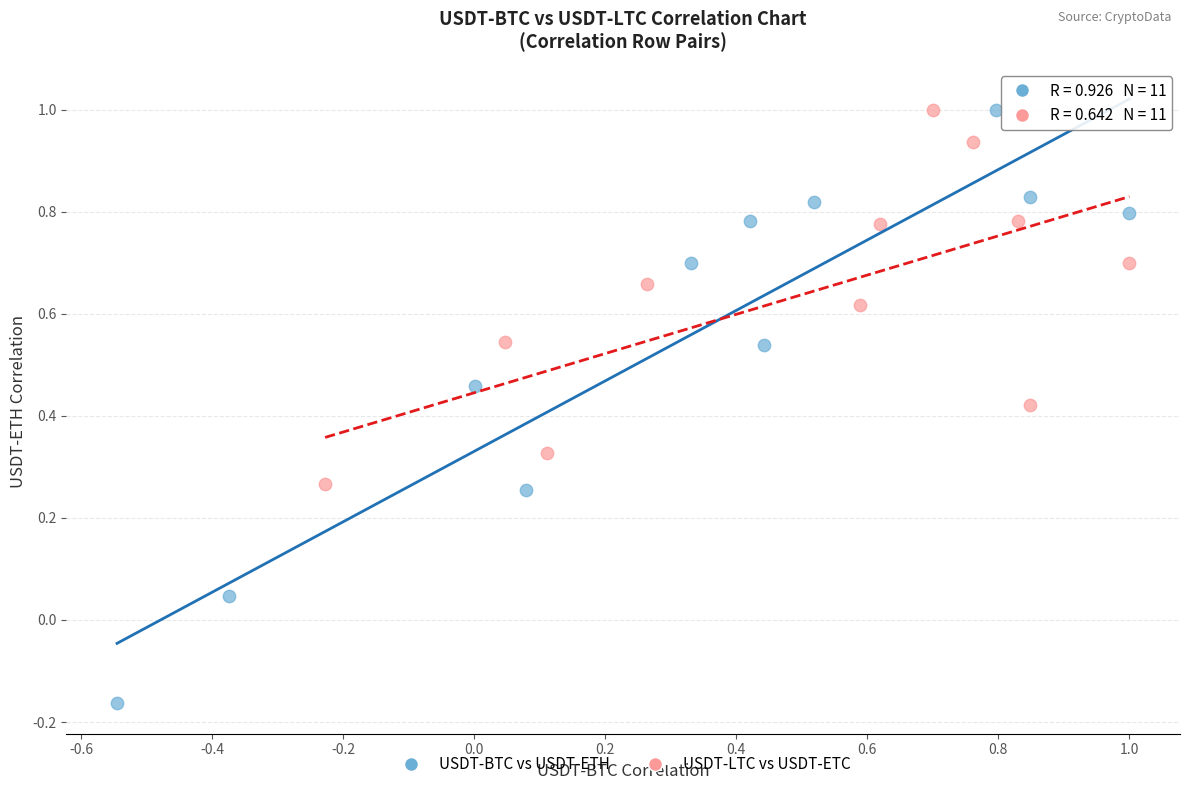

Which series contains the lowest Y value?

USDT-BTC vs USDT-ETH